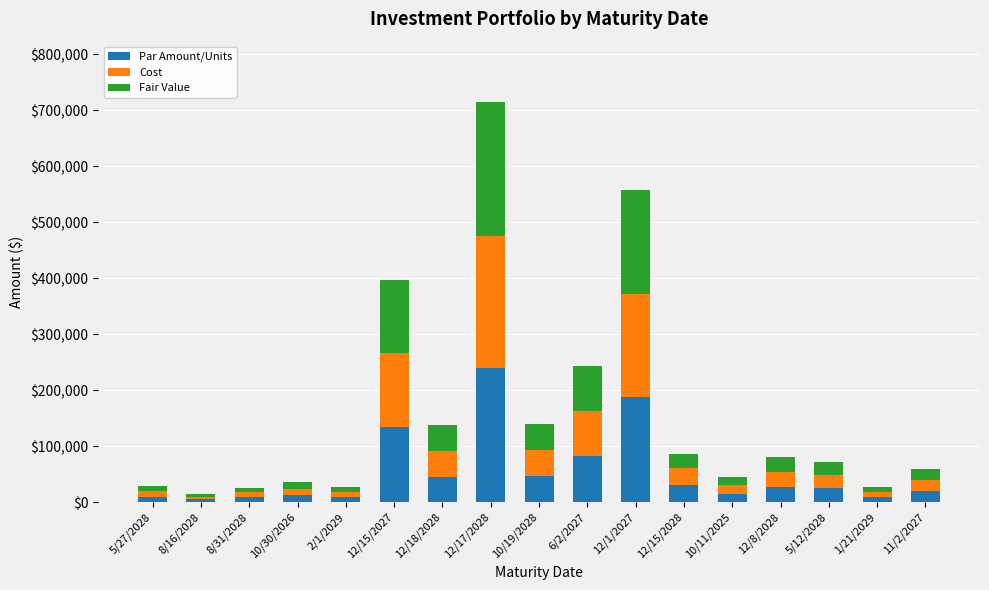

At which label does Par Amount/Units reach its peak?

12/17/2028